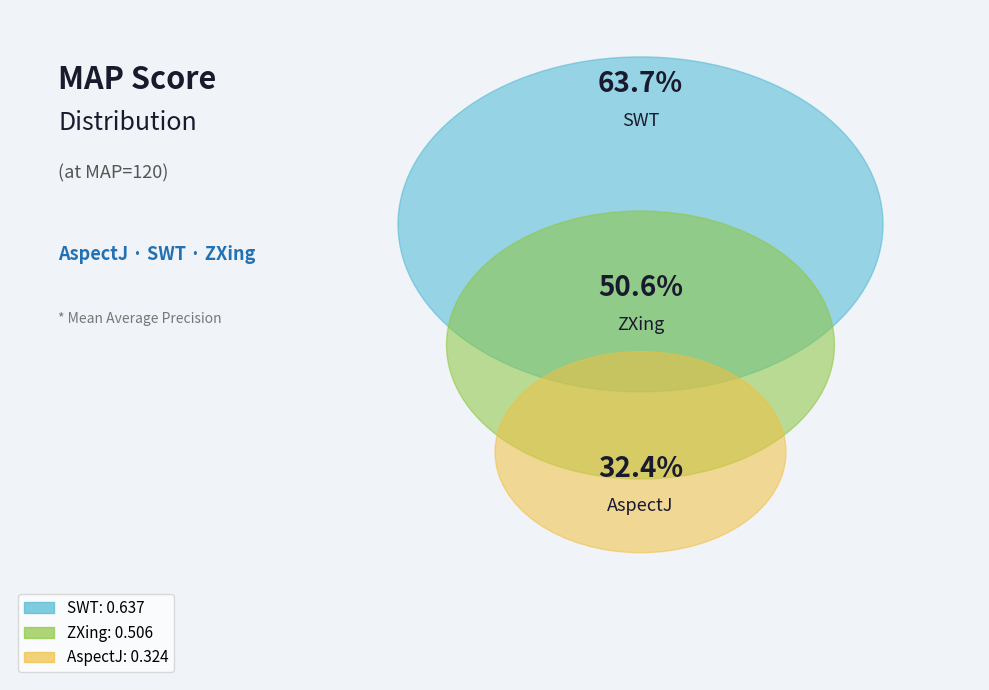

What portion of the pie excludes AspectJ?

77.9%